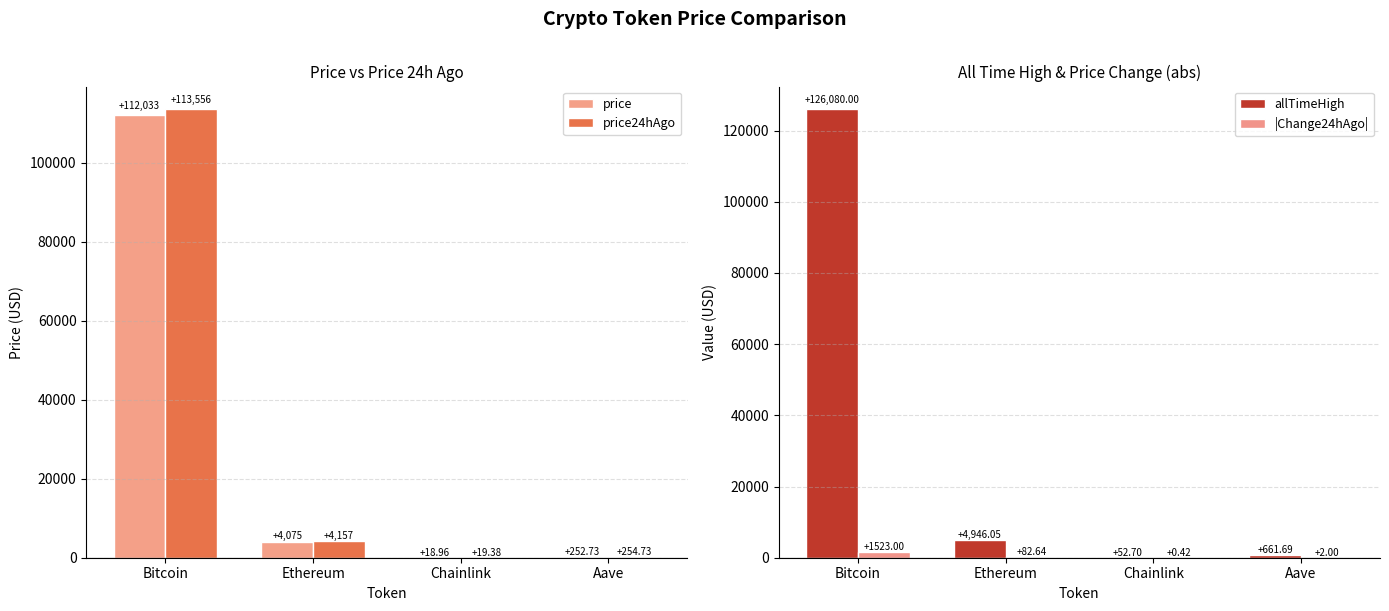

Where does the price series first go above 4074?

Bitcoin